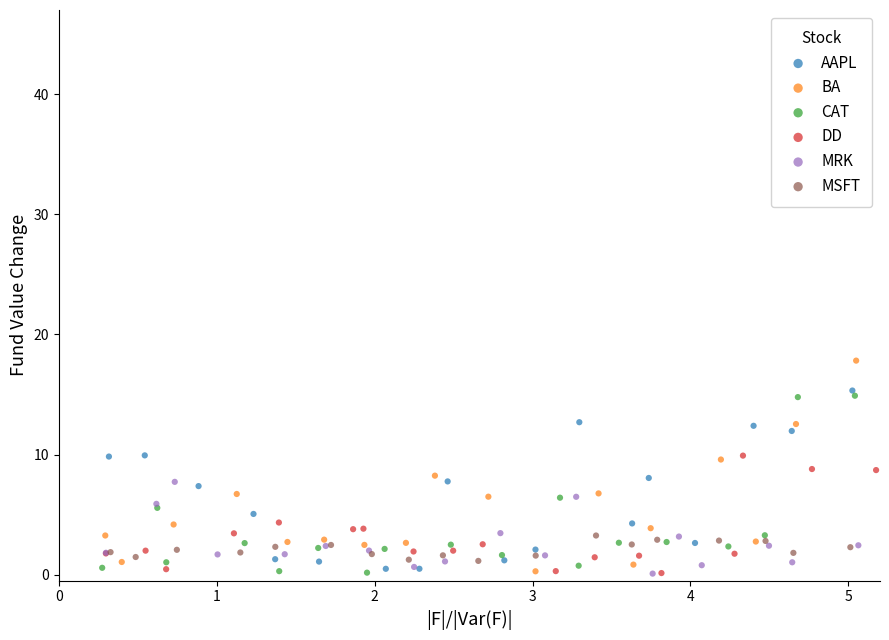

Which series has the widest spread of Y values?

BA